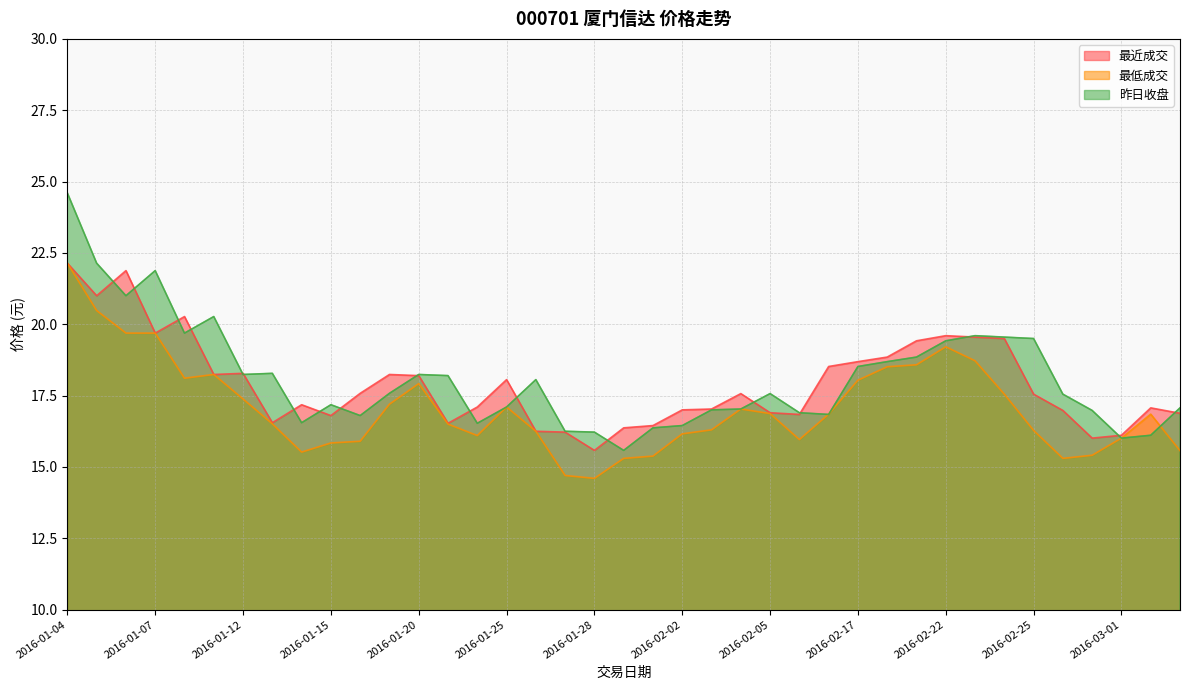

Rank the series at 2016-01-08 from lowest to highest value.

最低成交, 昨日收盘, 最近成交